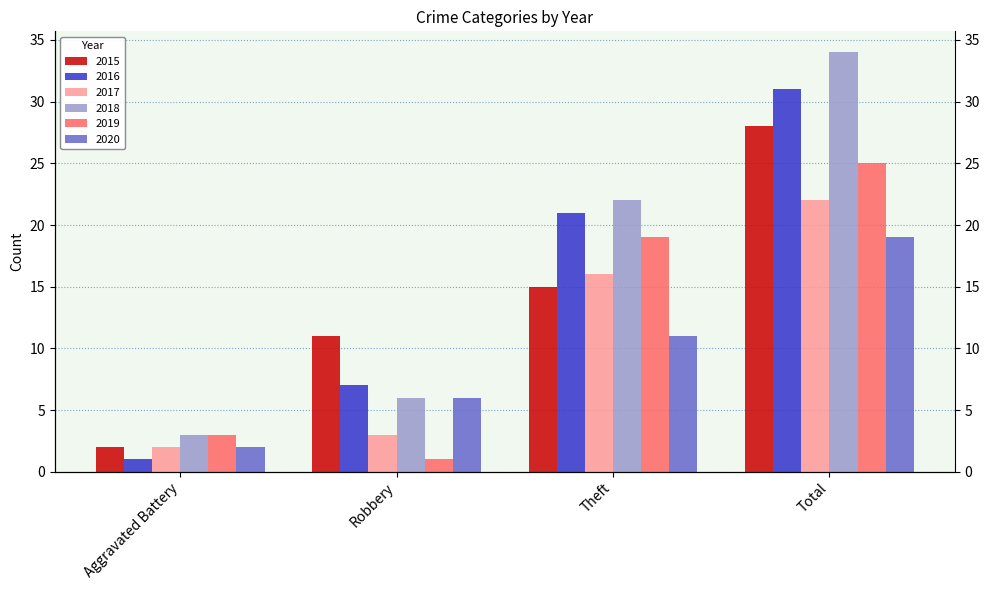

What is the label of the 3rd bar from the left?

Theft